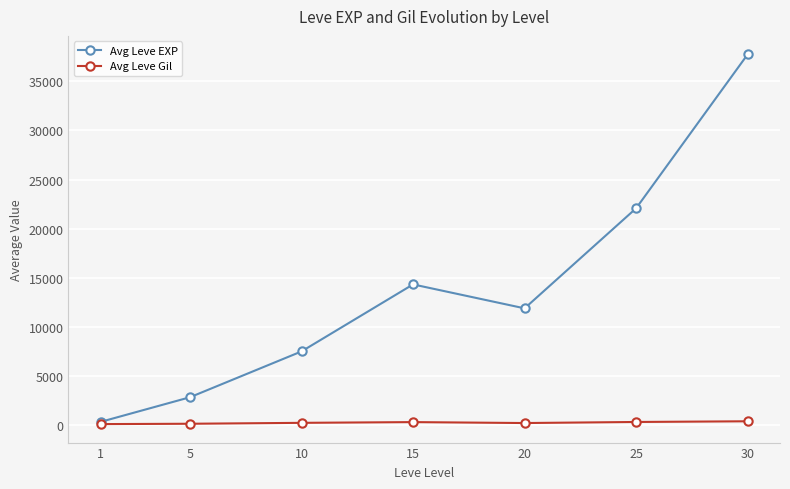

True or false: Avg Leve EXP has more than 2 interior local peaks.

False